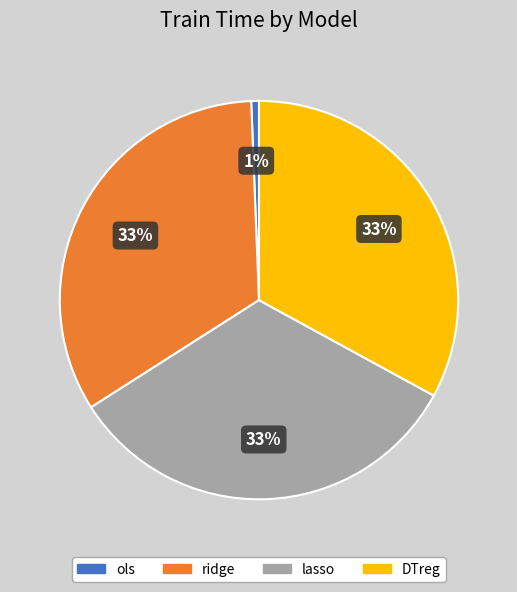

Combined, do lasso and DTreg account for over 50%?

Yes